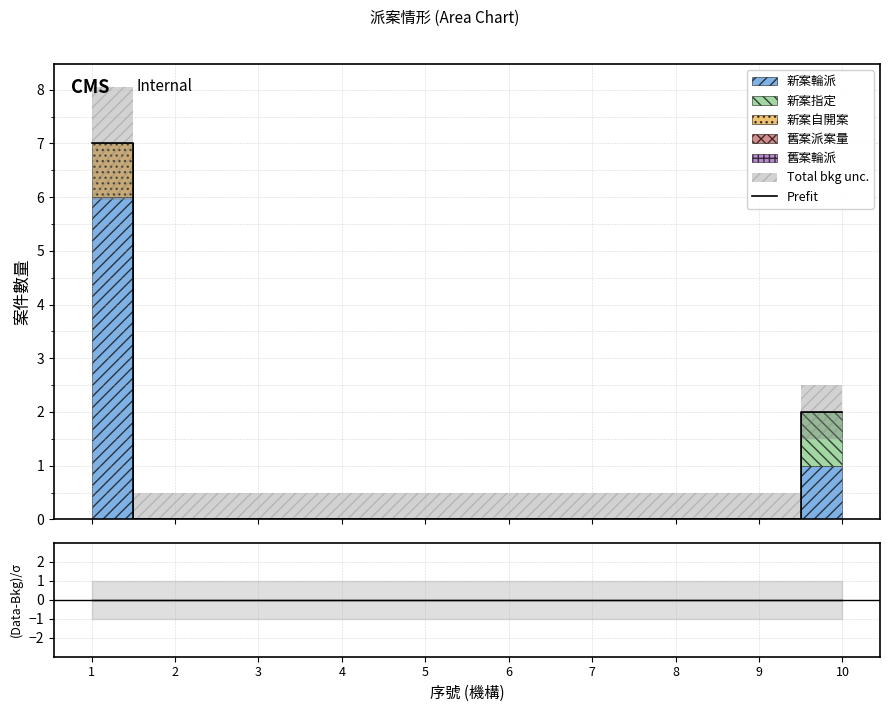

The Prefit series shows 0 at 8. True or false?

True